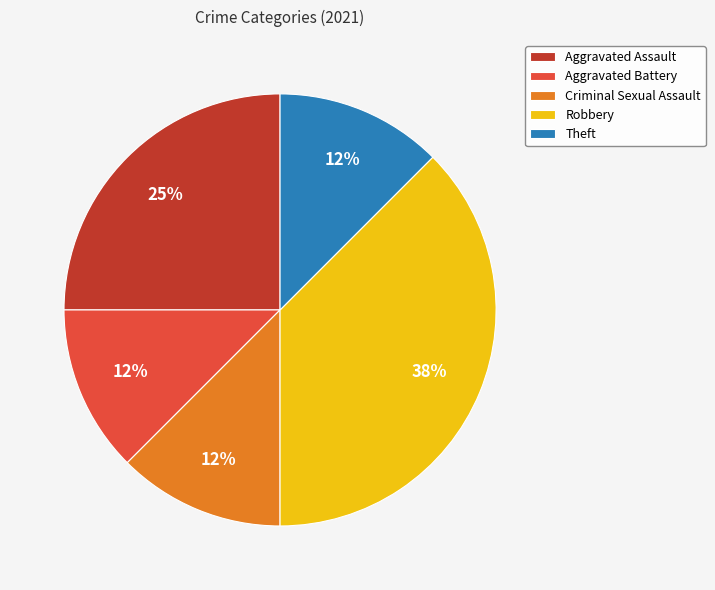

What is the ratio of the value at Aggravated Battery to the value at Robbery?

0.3